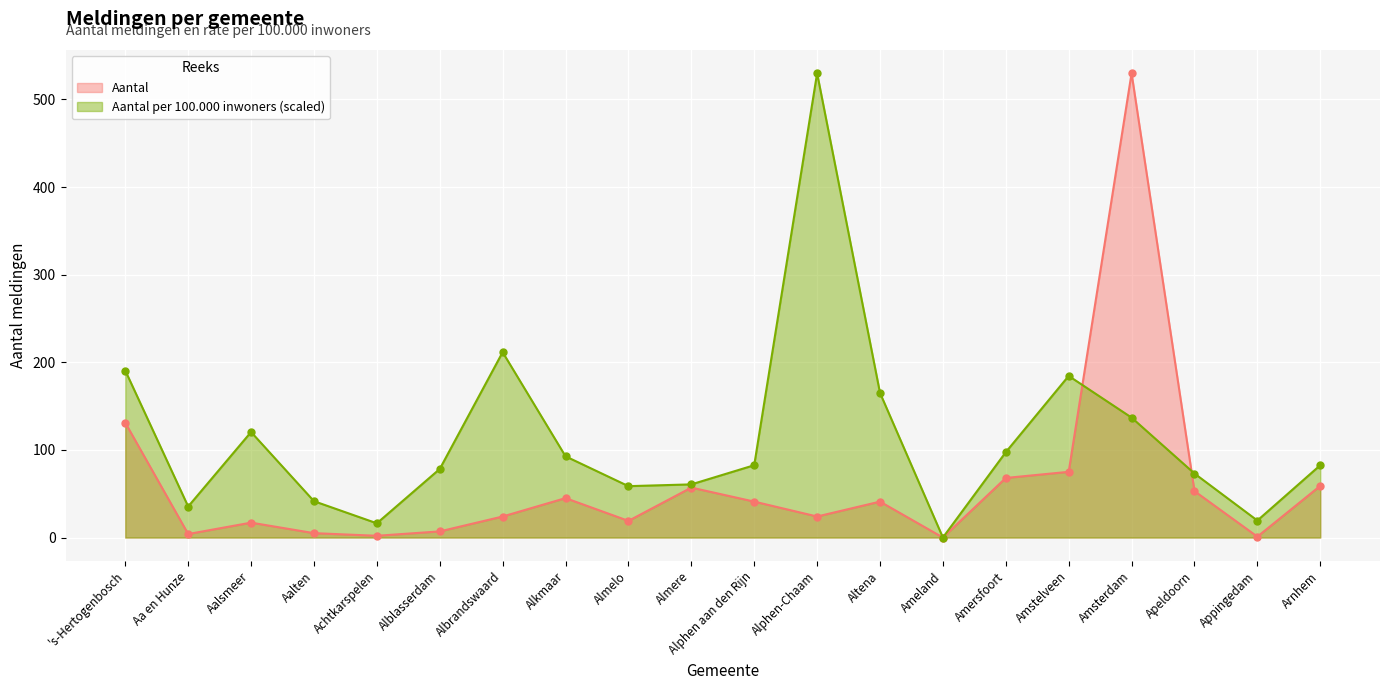

Which category has the lowest value in the Aantal per 100.000 inwoners series?

Ameland